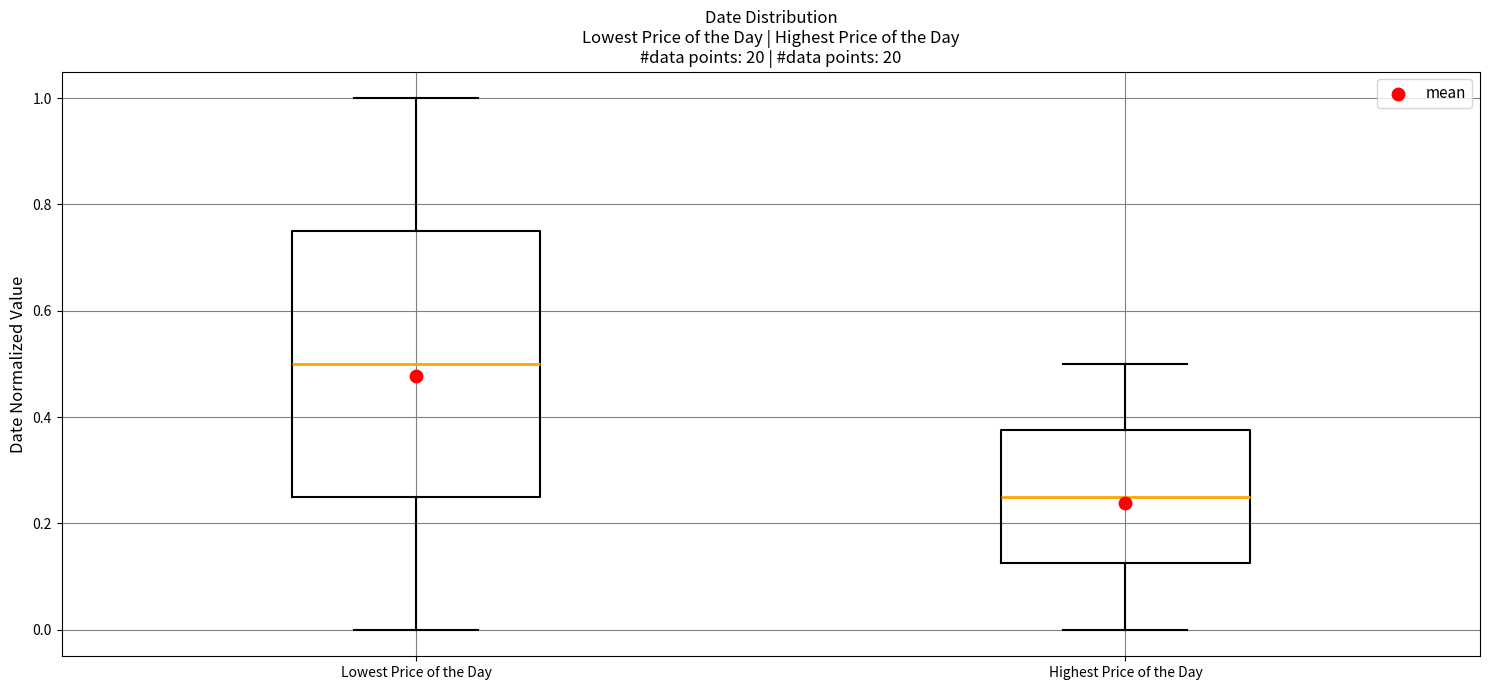

Reading left to right, read every box against the y-axis: the position of its median line, the range the box covers, and the ends of its whiskers. The values are not printed on the chart, so give them approximately, as read against the axis.

Lowest Price of the Day: median 0.50, box 0.26 to 0.76, whiskers 0.00 to 1.00
Highest Price of the Day: median 0.26, box 0.12 to 0.38, whiskers 0.00 to 0.50